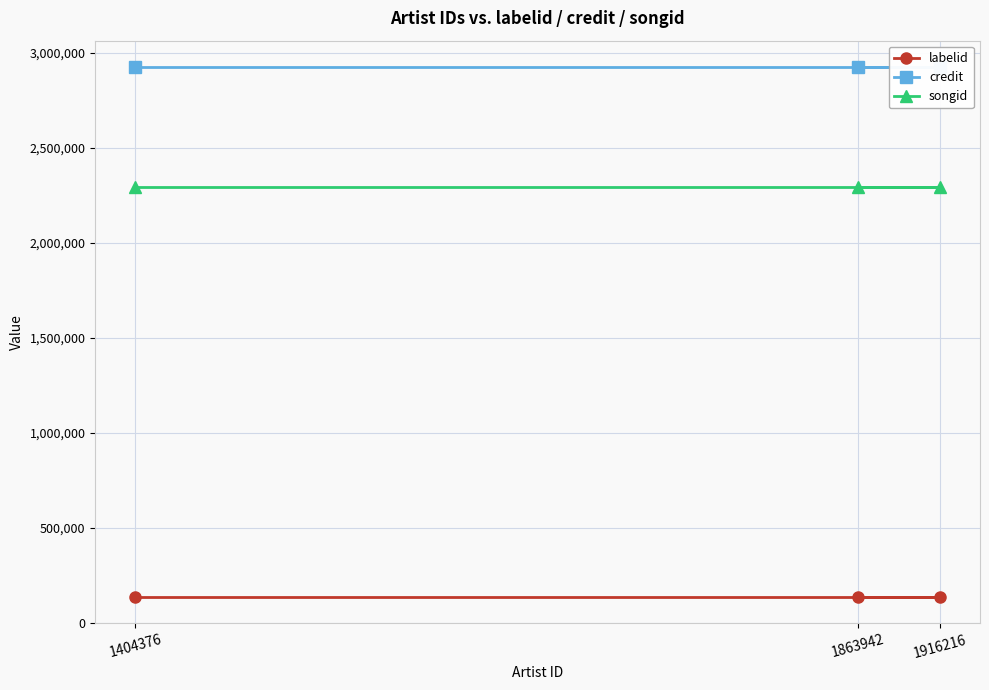

Rank the categories by credit value from lowest to highest.

1404376, 1916216, 1863942